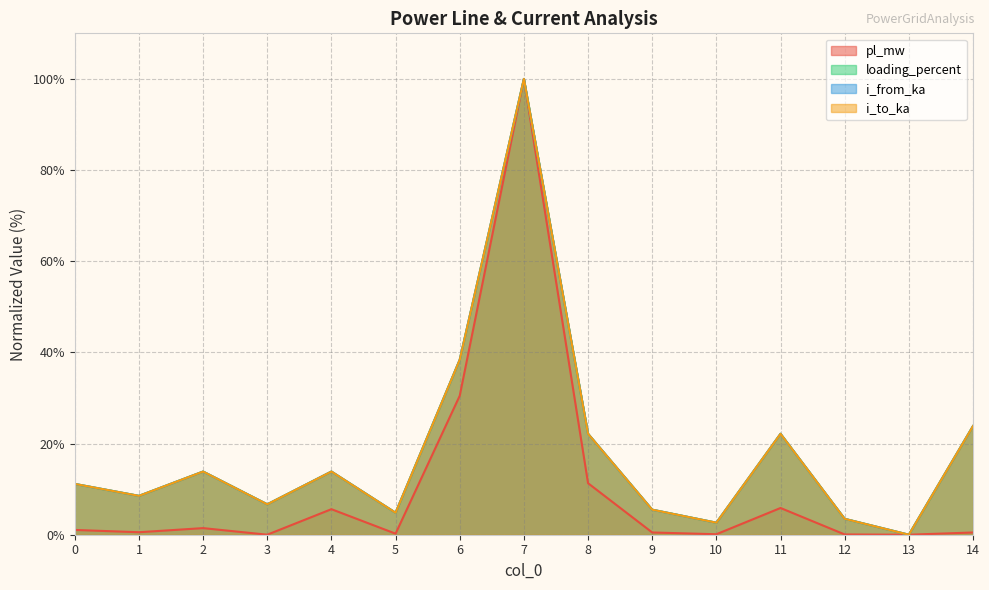

What is the difference between the highest and lowest values at 6?

7.9